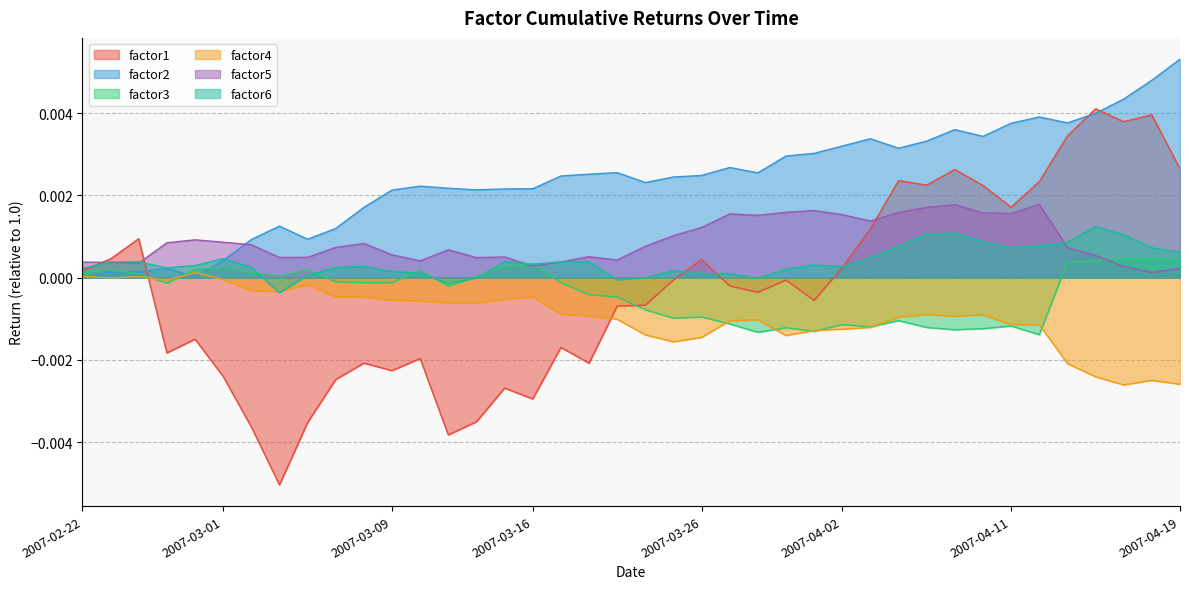

In factor1, how many points are lower than both neighbors (excluding endpoints)?

11